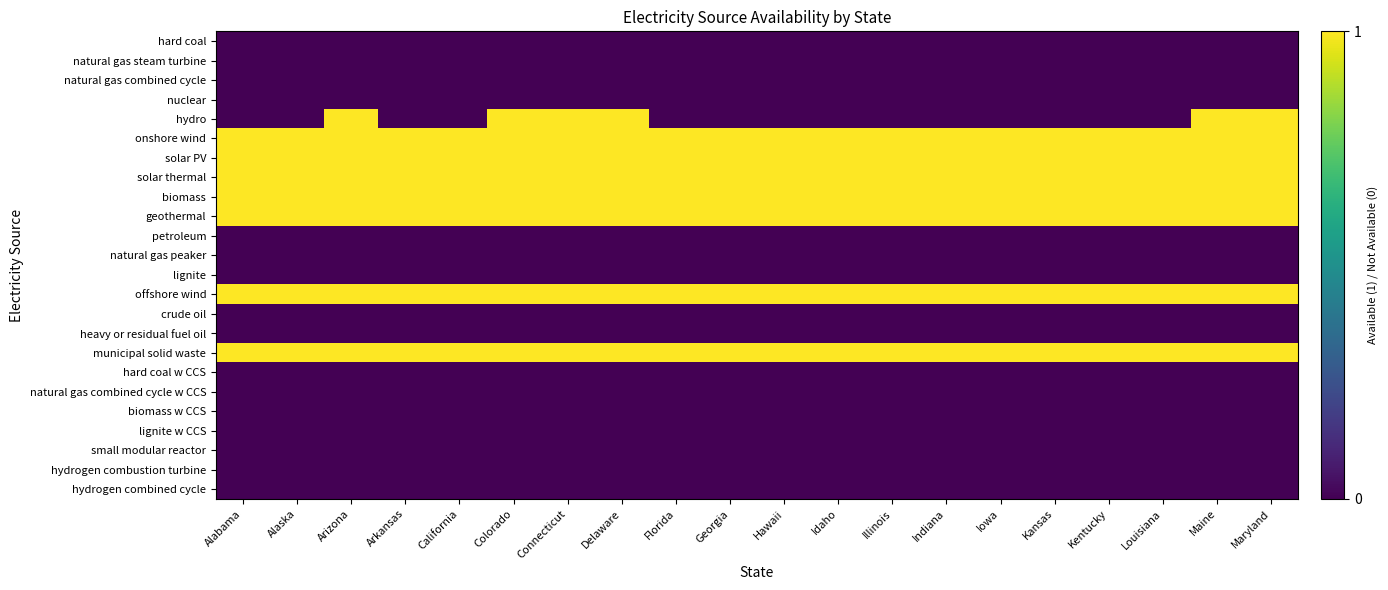

What is the total value across all series at Illinois?

7